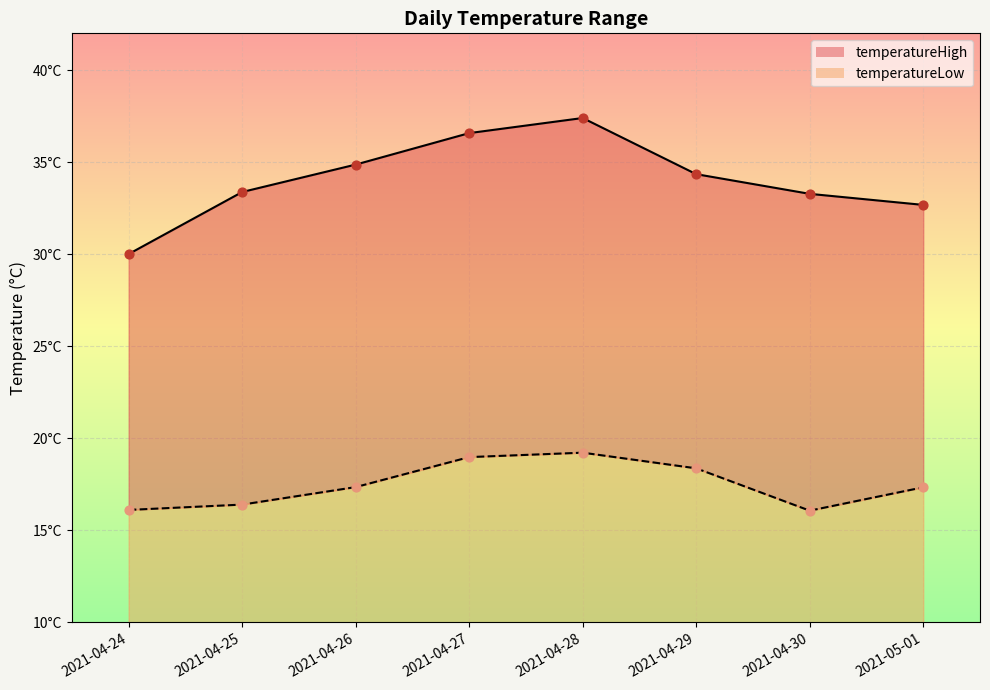

Which series has the widest spread of Y values?

temperatureHigh